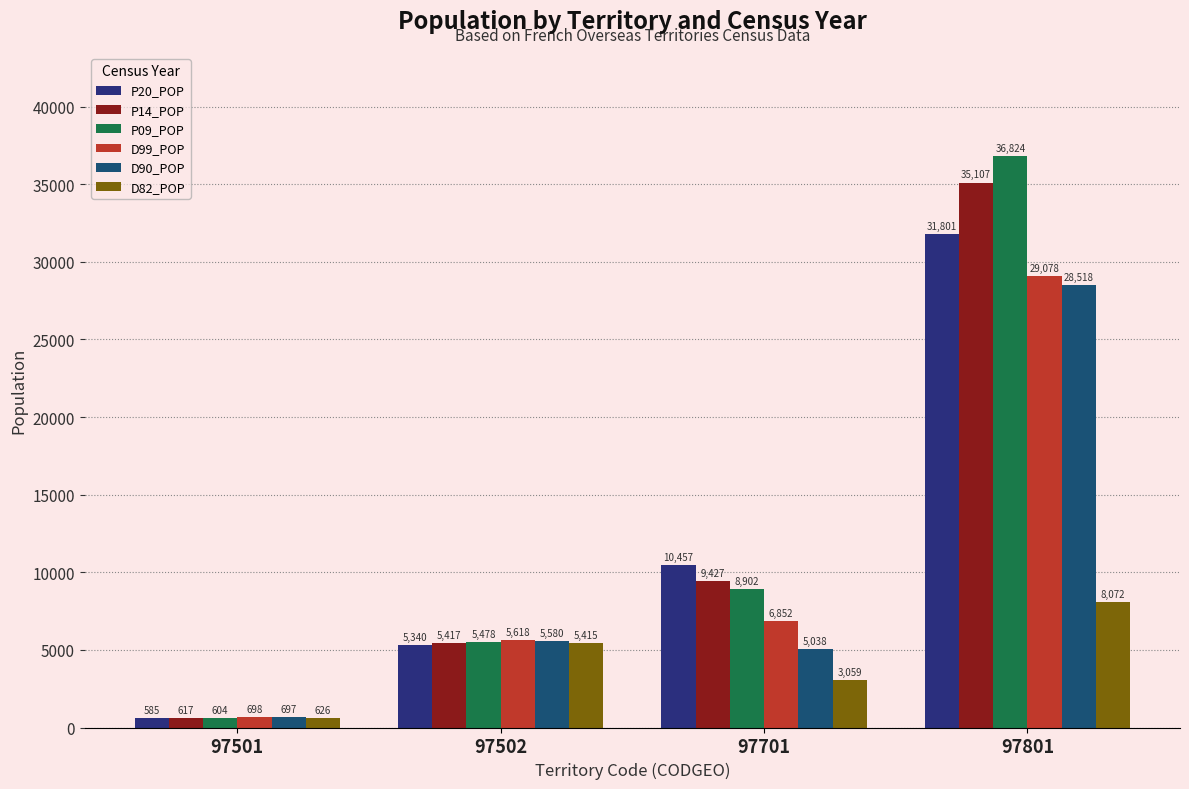

What is the spread (max minus min) of values at 97501?

113